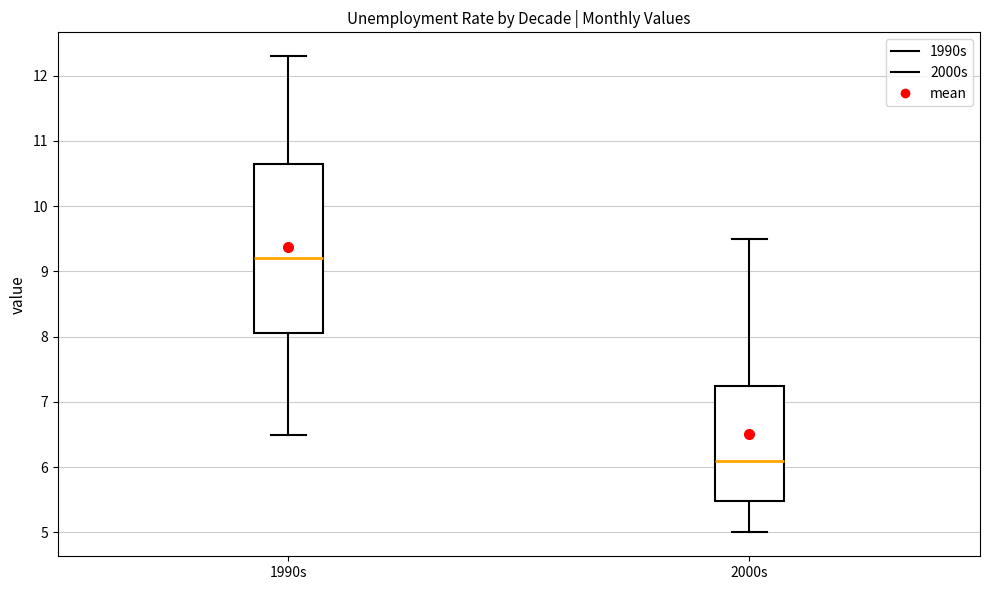

Where is the lower edge of the box for 2000s on the y-axis? The values are not printed on the chart, so give them approximately, as read against the axis.

5.5